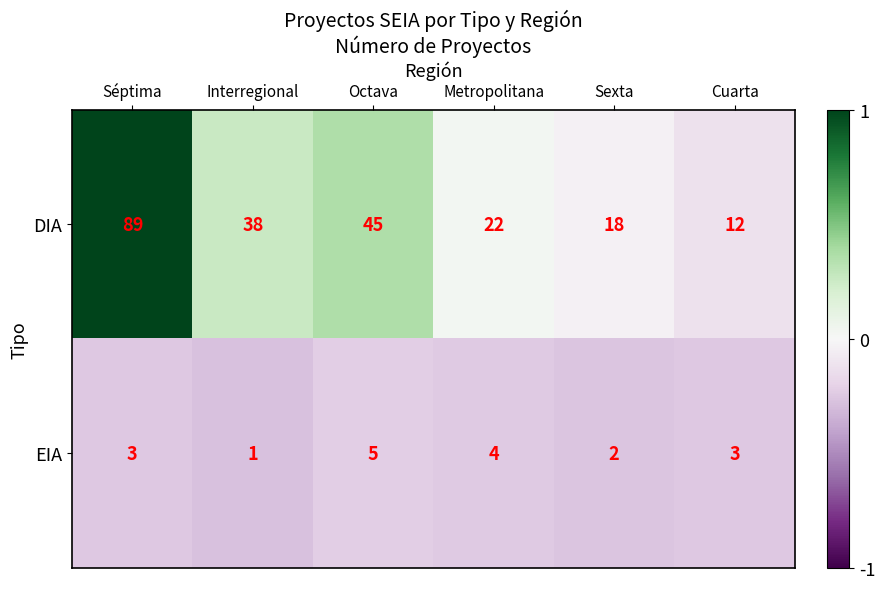

The value of DIA at Séptima is 89. True or false?

True